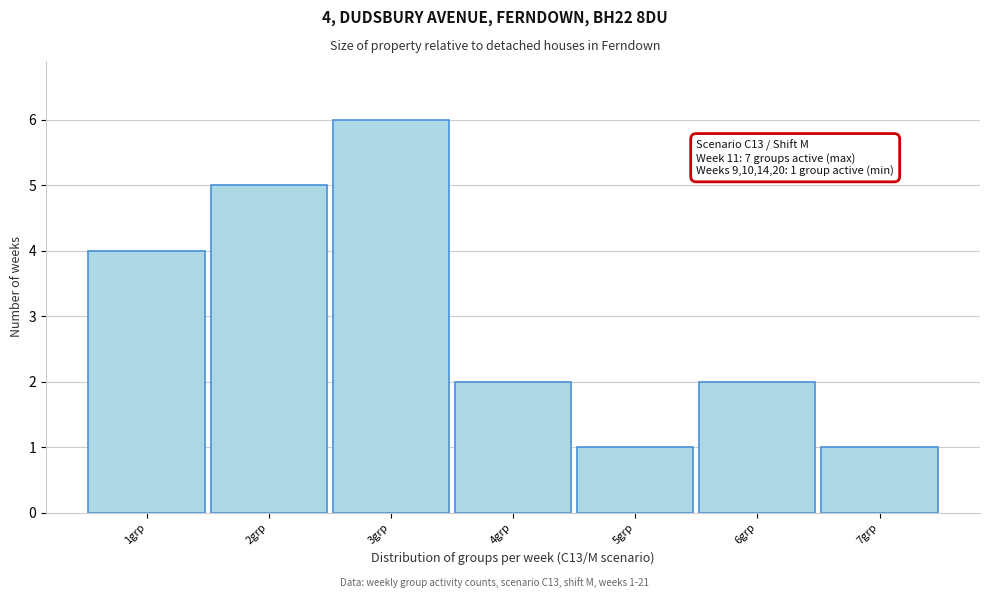

Over which range of the x-axis is the bar tallest?

2.5 to 3.5